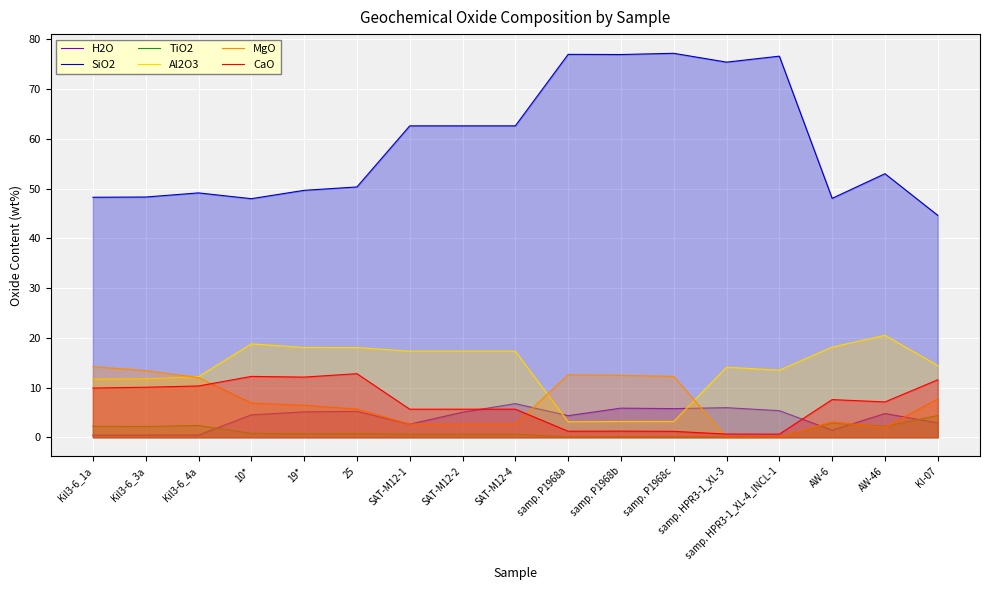

How many lines are shown in the chart?

6